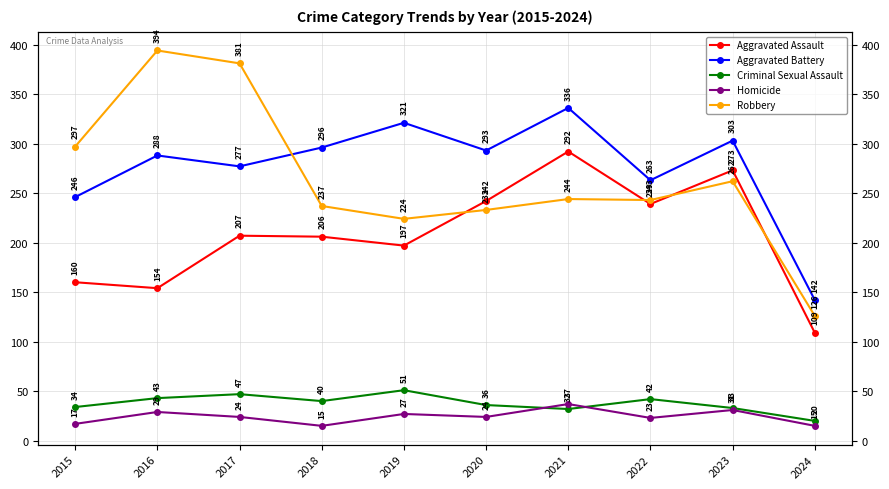

True or false: Robbery and Homicide intersect in this chart.

False